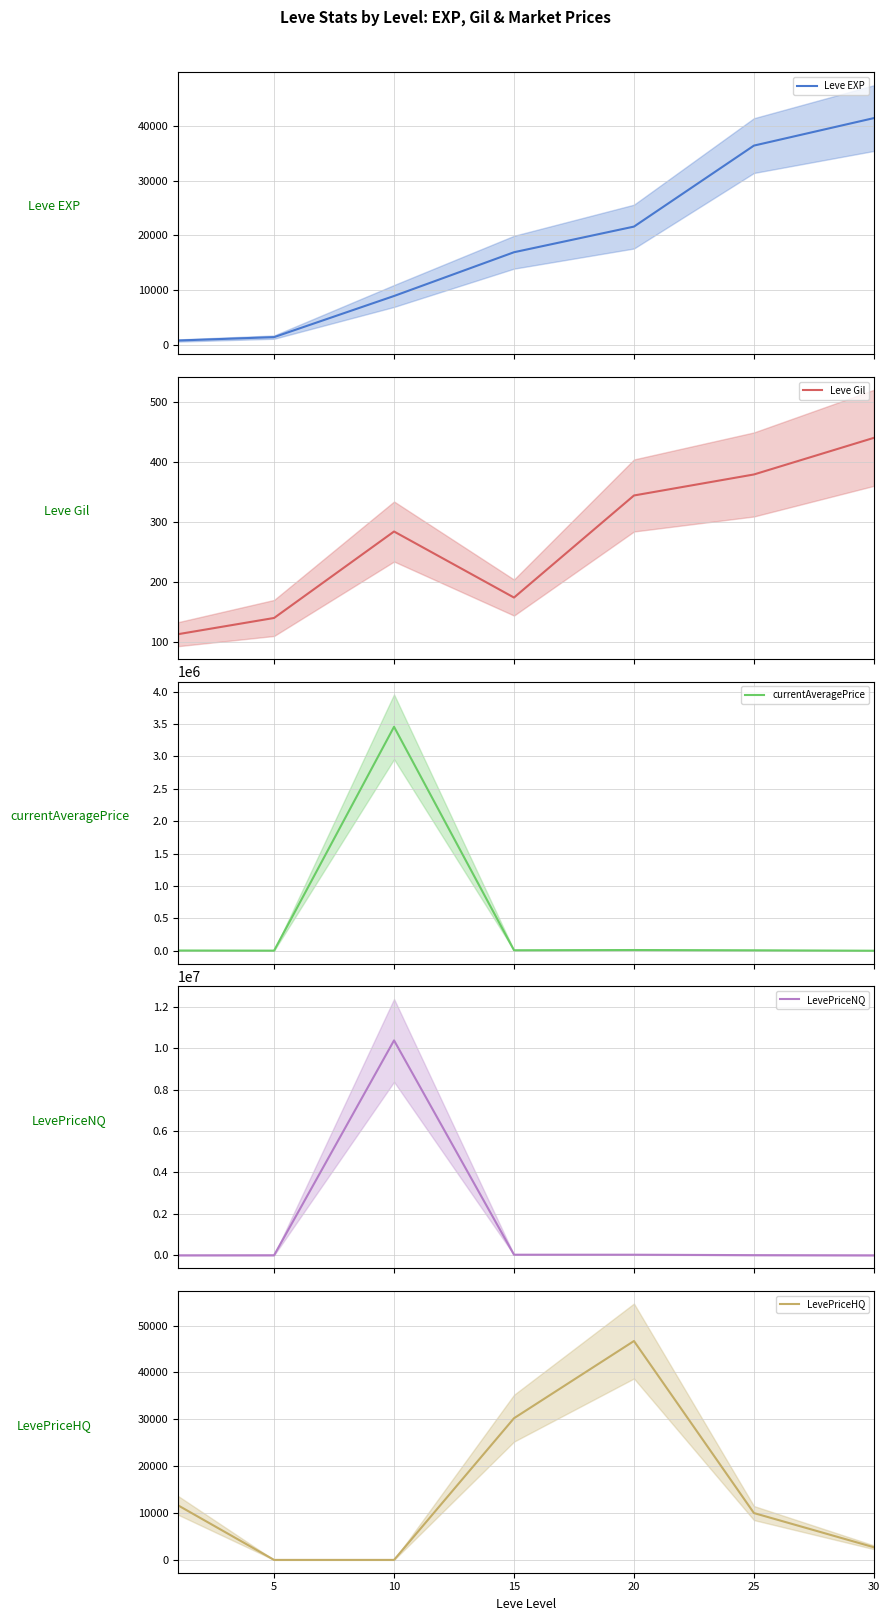

In LevePriceNQ, how many points are higher than both neighbors (excluding endpoints)?

1